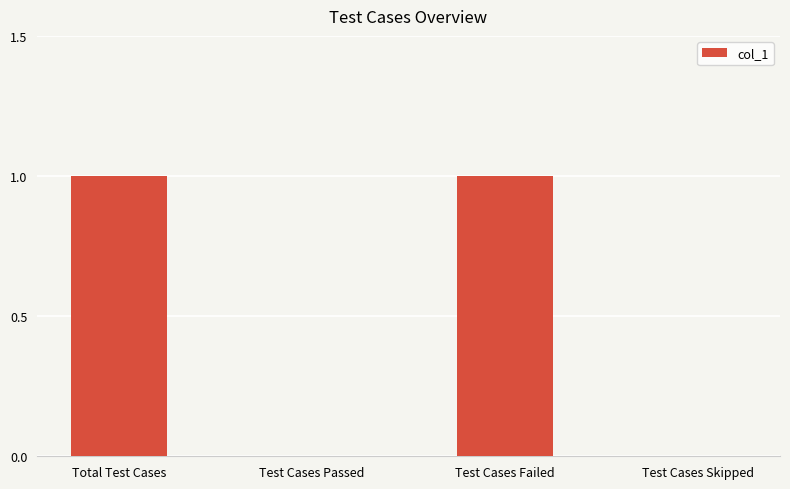

What is the change in value from Total Test Cases to Test Cases Skipped?

-1